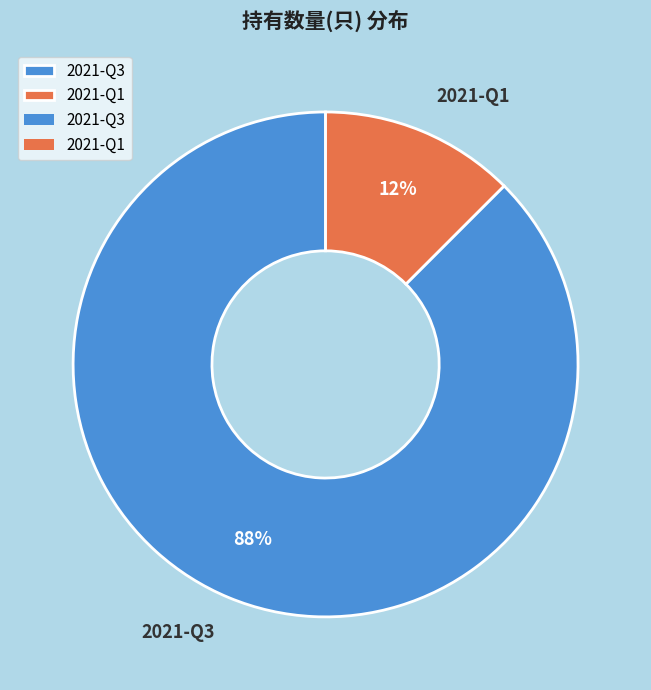

Rank the categories by value from lowest to highest.

2021-Q1, 2021-Q3